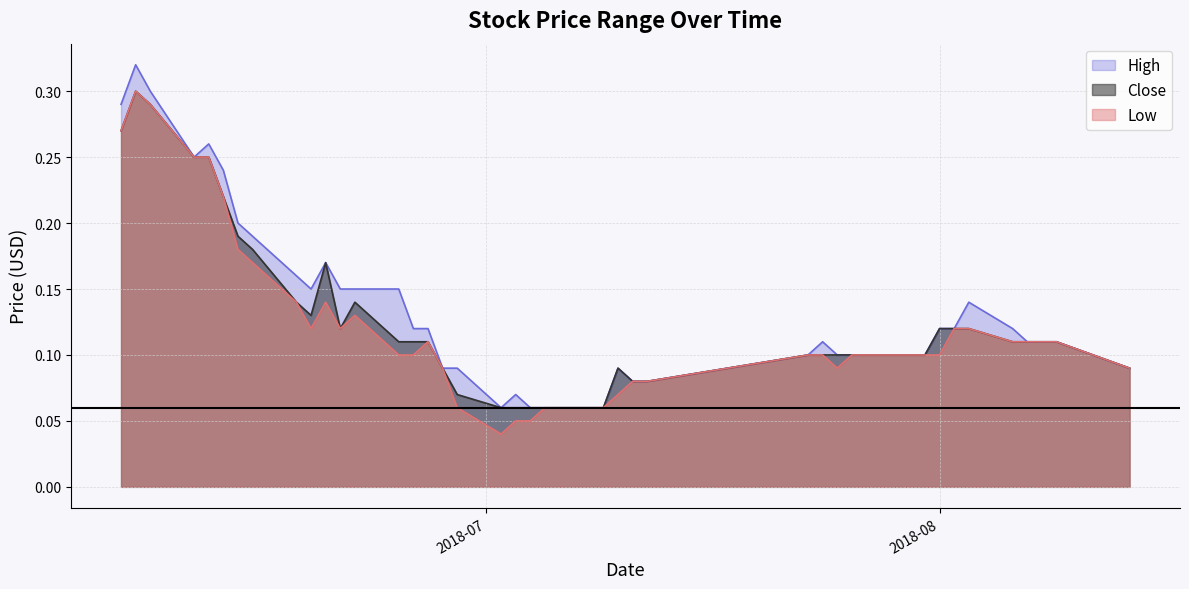

Rank the series at 2018-08-07 from highest to lowest value.

High, Close, Low